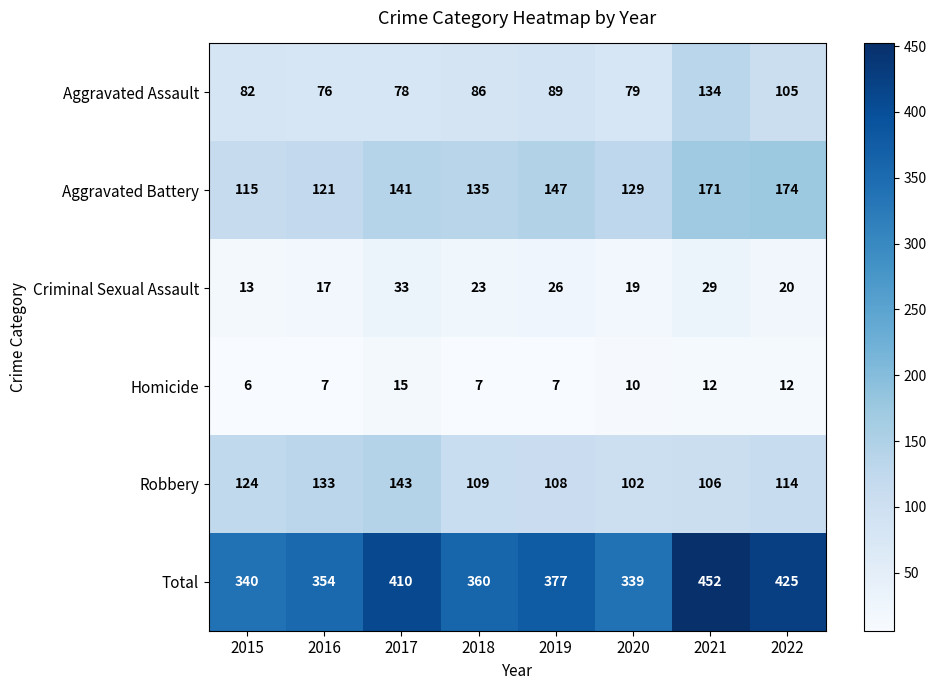

The Total series shows 536 at 2015. True or false?

False